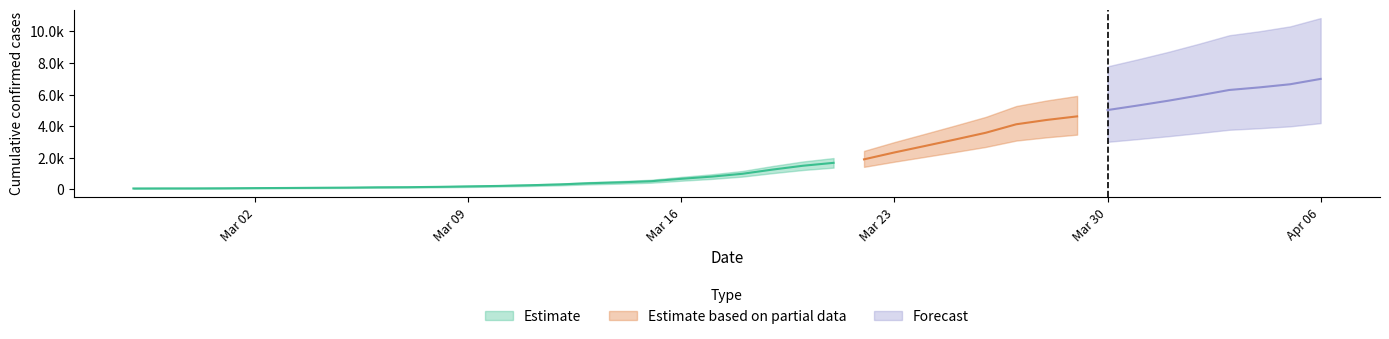

At which label does the data first exceed 992?

2020-03-19